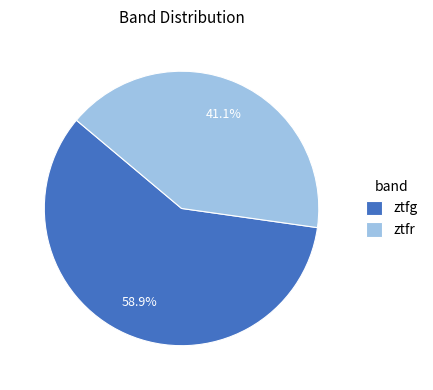

How many segments does this pie chart have?

2